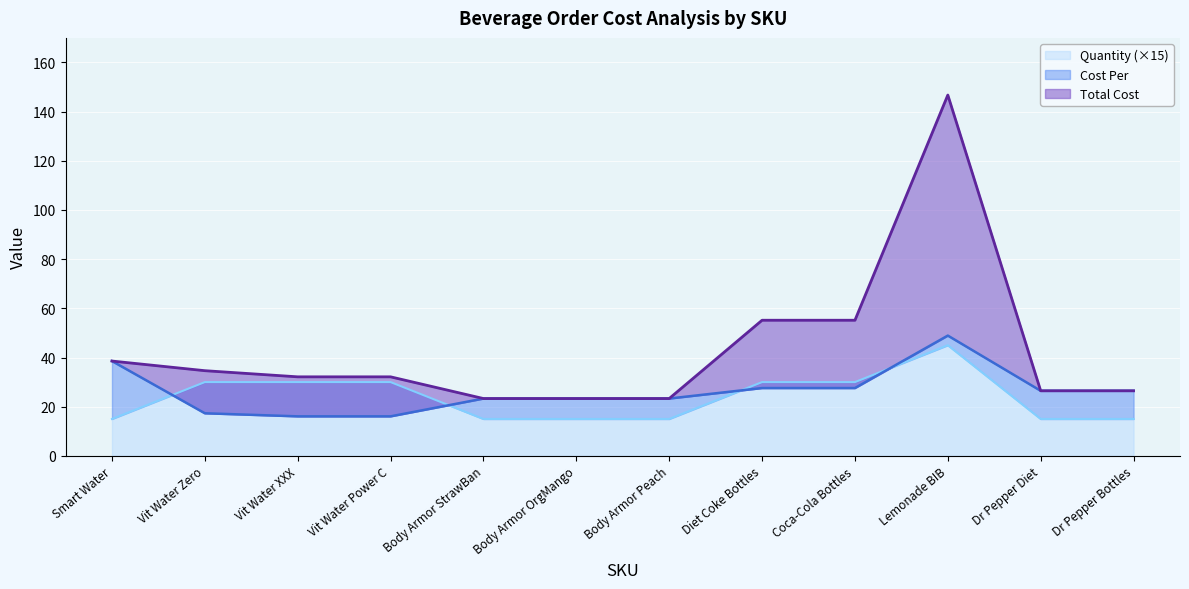

Which category has the highest value in the Quantity (×15) series?

Lemonade BIB